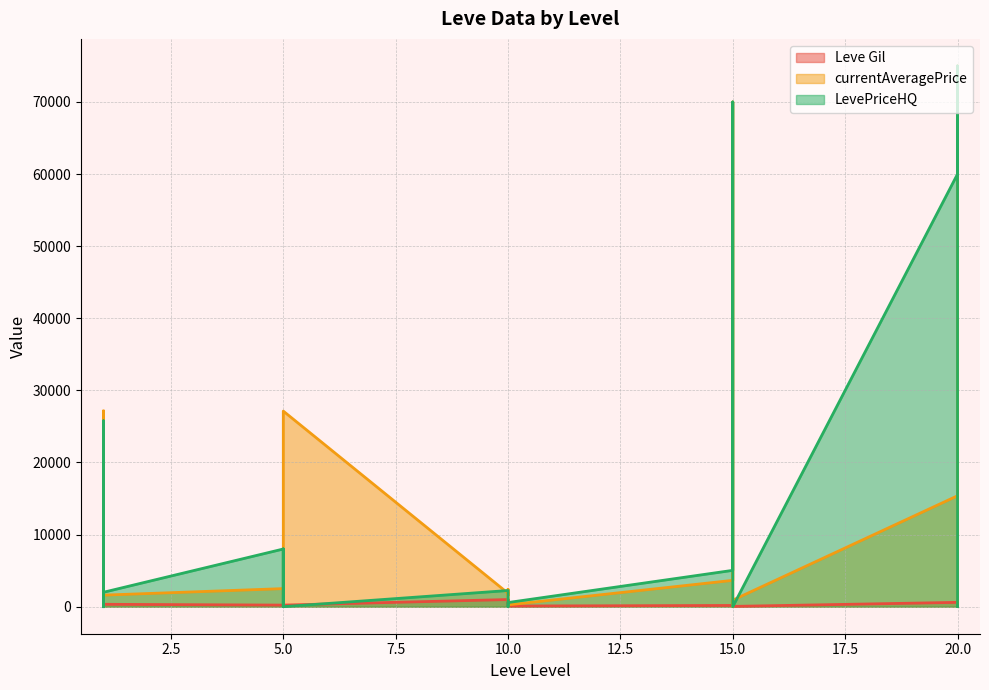

How many categories are shown in the chart?

30